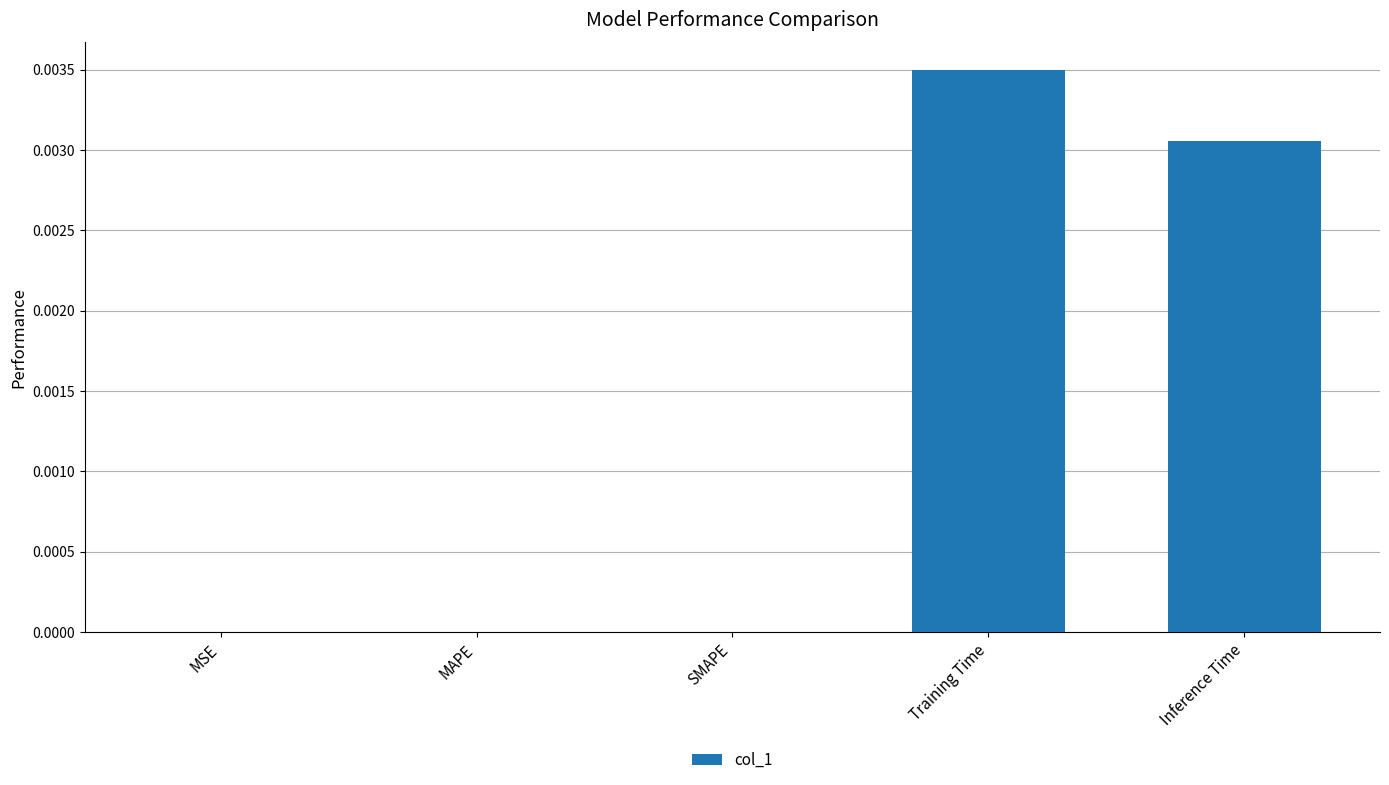

Which category has the highest value across all series?

Training Time